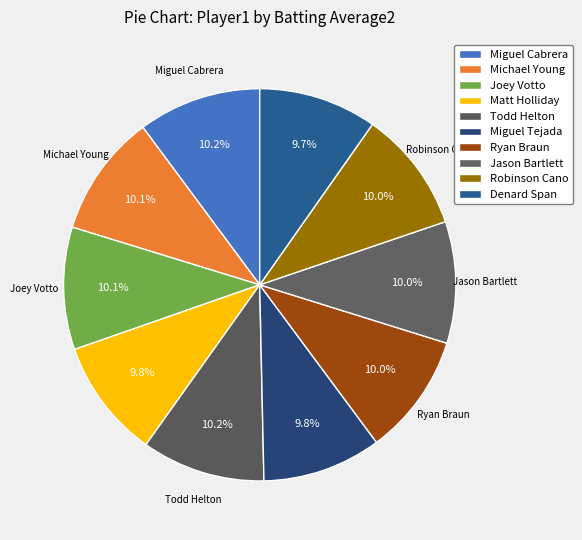

Count the number of slices in the pie.

10